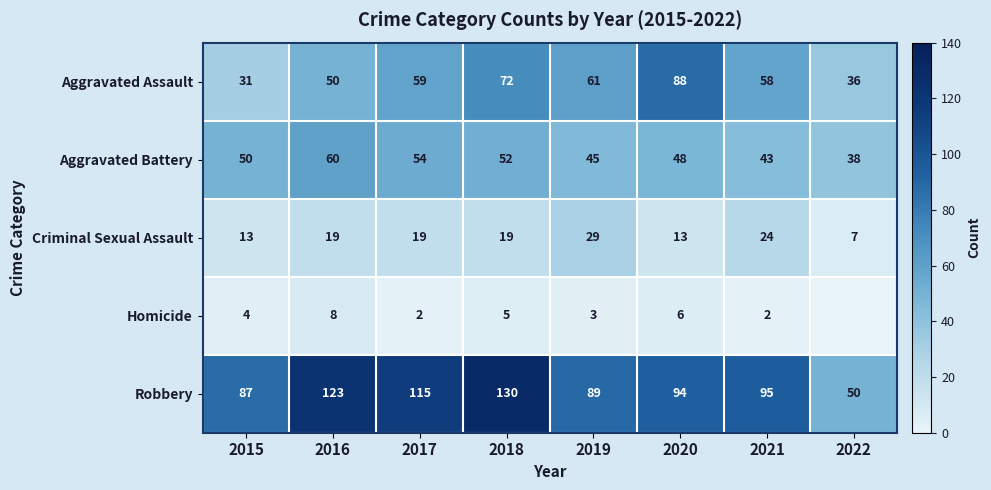

How many data points in Criminal Sexual Assault are less than 19?

3